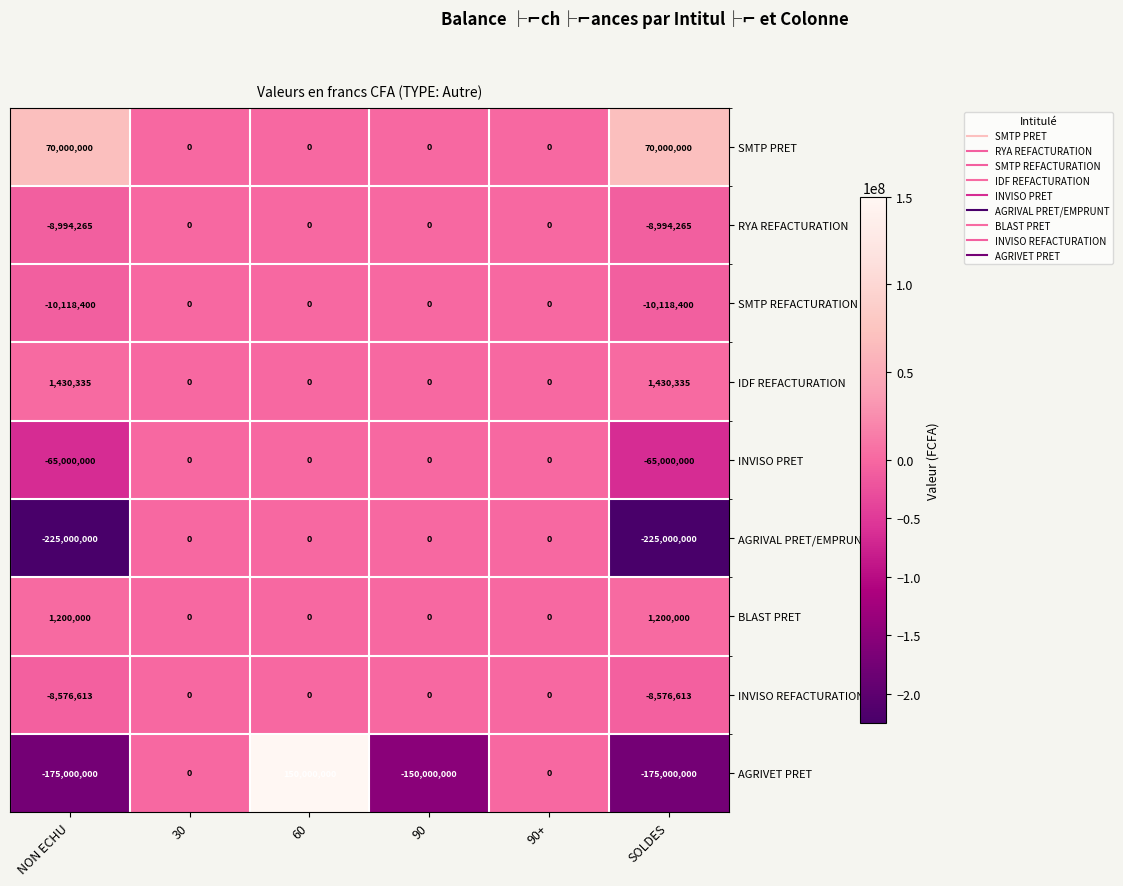

What is the minimum value shown in the chart?

-225000000